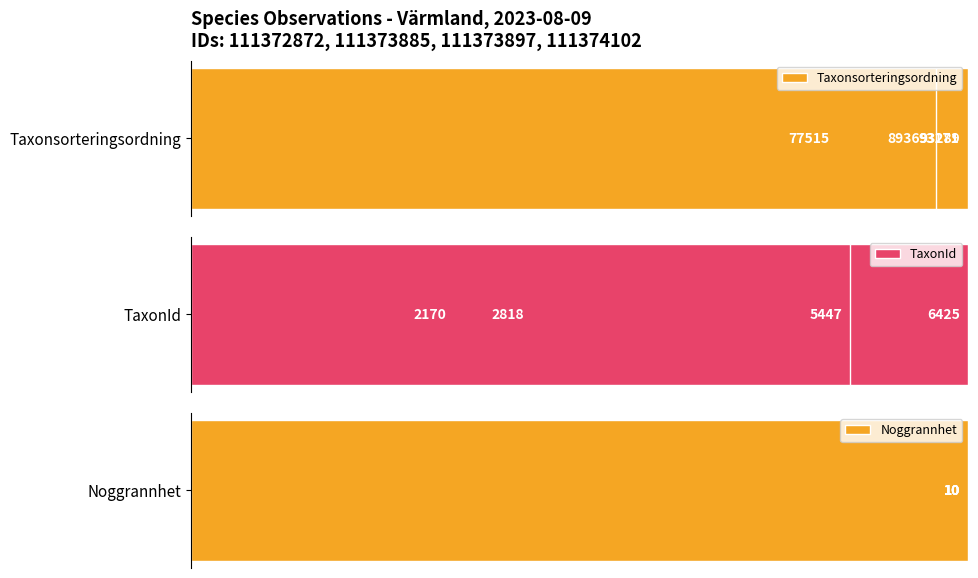

Is the value of Noggrannhet at 3 greater than the value of TaxonId at 3?

No